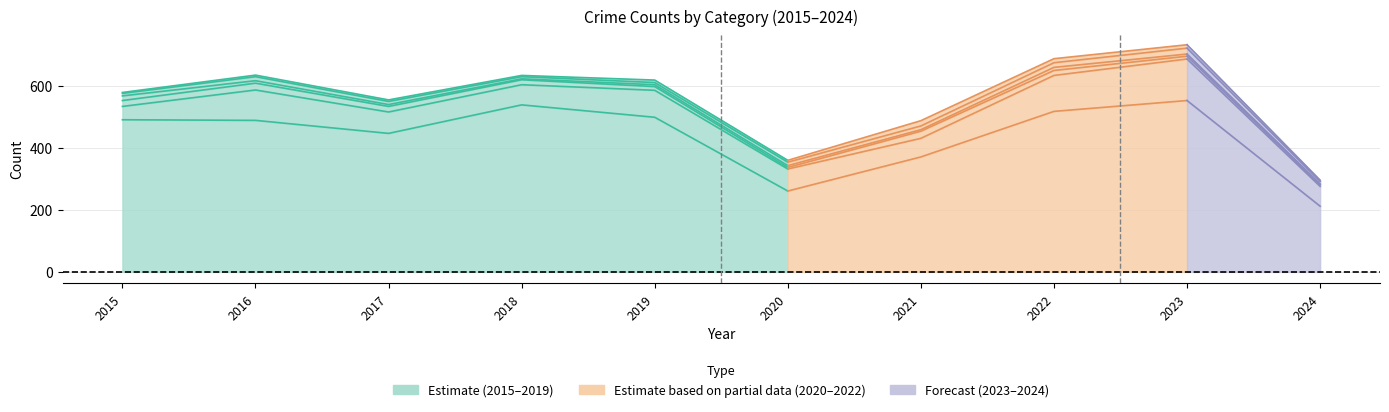

Where is the first local maximum for Motor Vehicle Theft?

2016